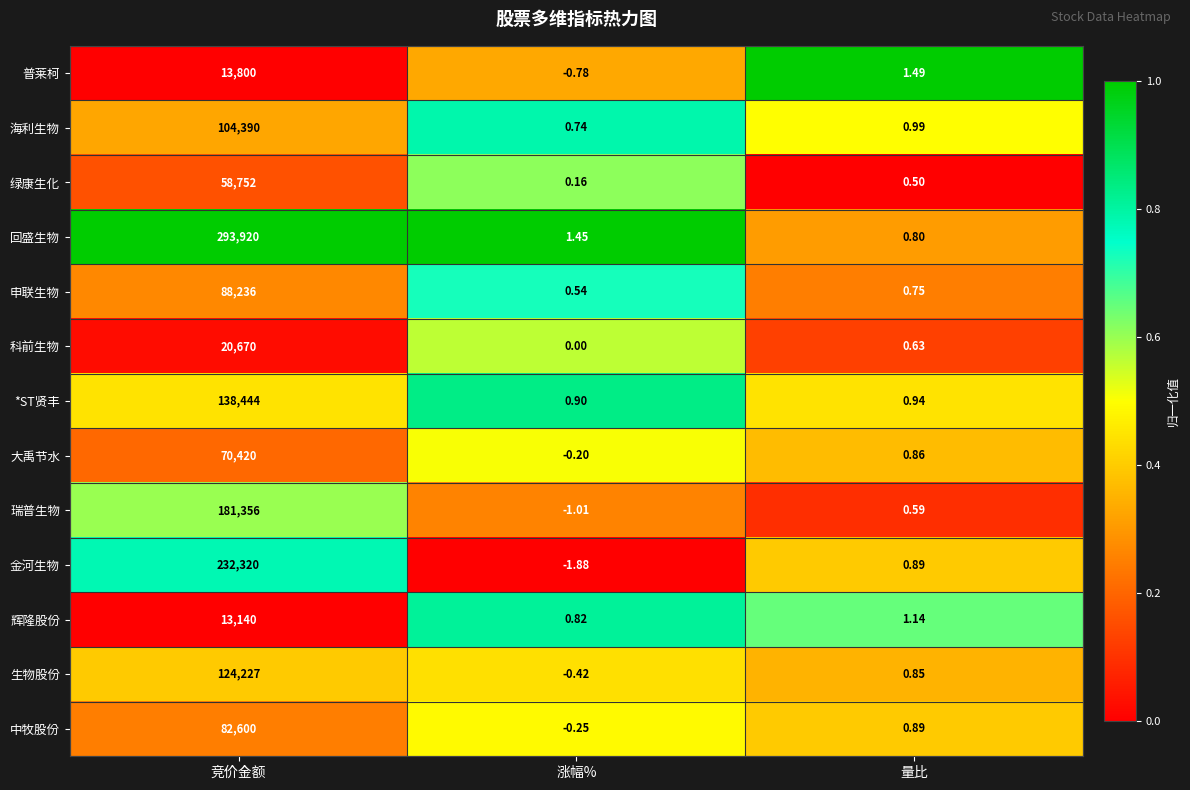

Is the value of 大禹节水 at 竞价金额 greater than the value of 生物股份 at 量比?

Yes